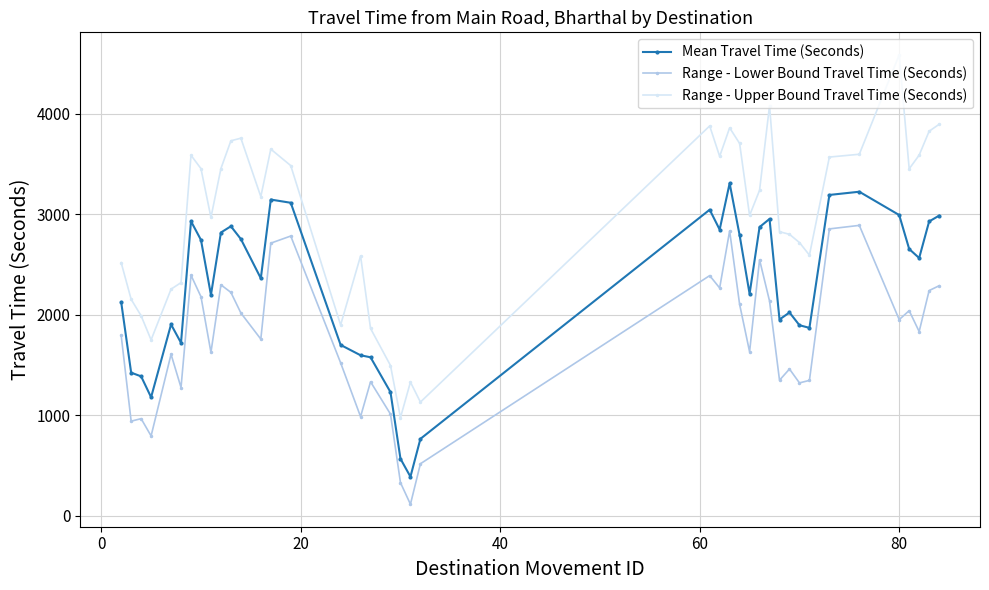

List the series in order of their peak value, lowest first.

Range - Lower Bound Travel Time (Seconds), Mean Travel Time (Seconds), Range - Upper Bound Travel Time (Seconds)